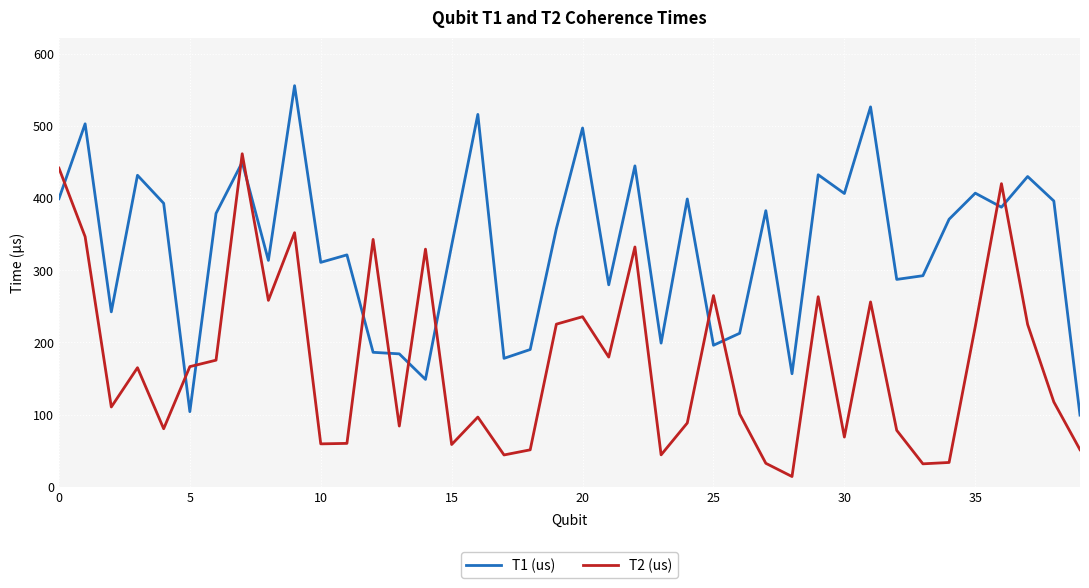

Which series has the largest total across all categories?

T1 (us)